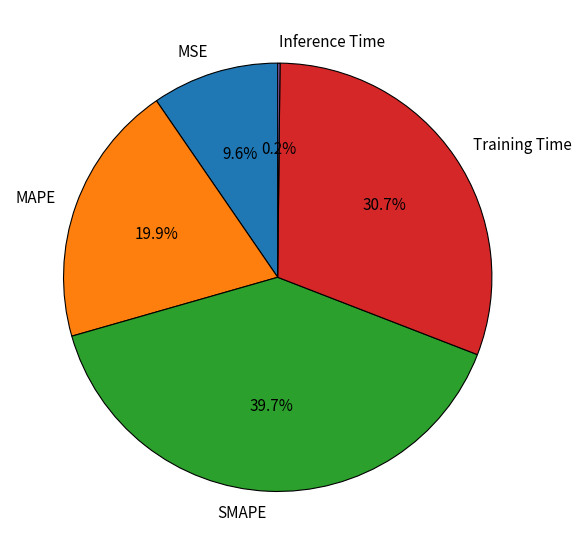

Combined, what portion of the pie is MSE and SMAPE?

49.3%